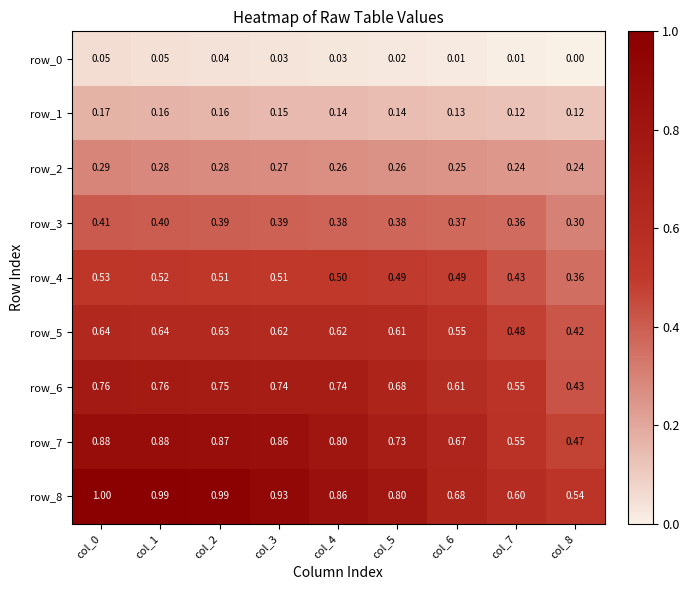

Is the value of row_6 at col_2 greater than the value of row_8 at col_6?

Yes